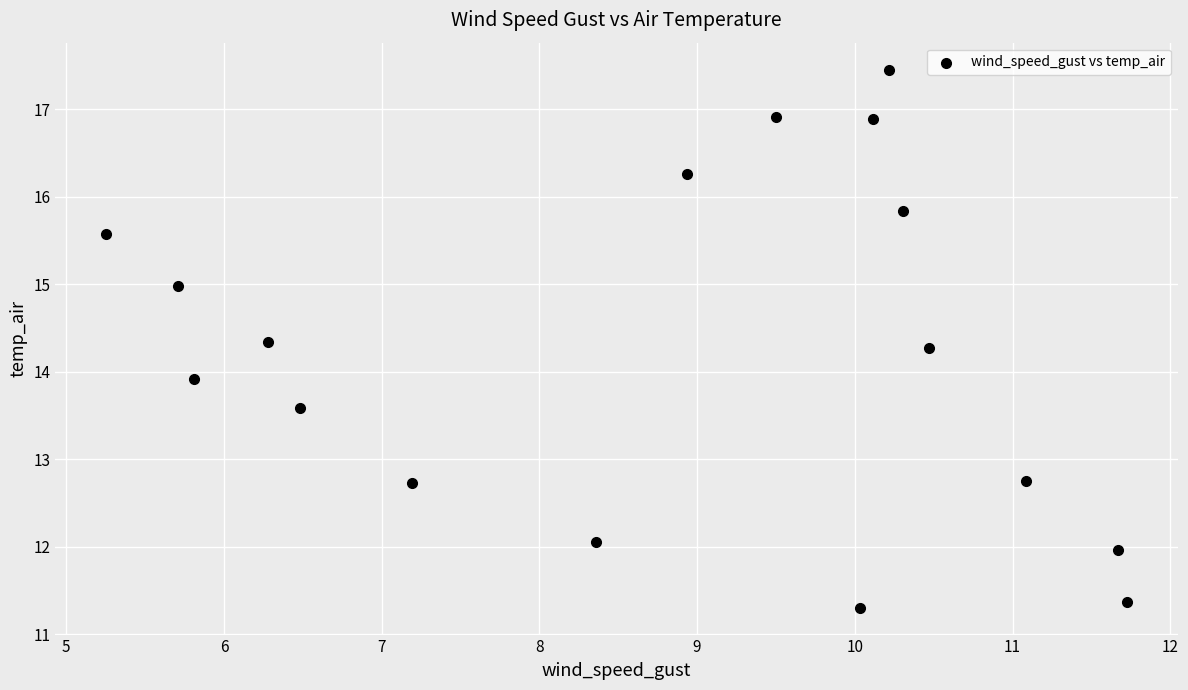

What Y value in the scatter plot is closest to 14?

13.9